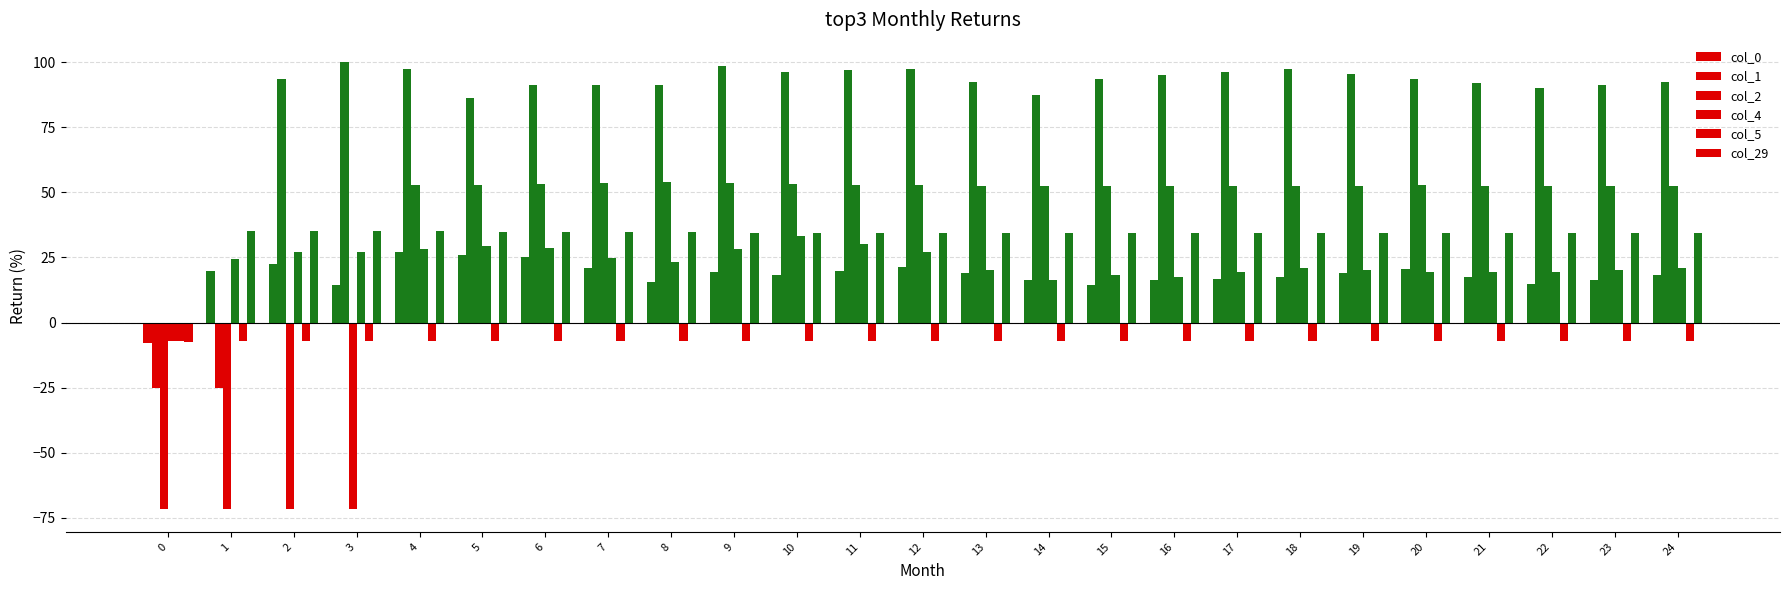

How many negative values does the col_4 series have?

1